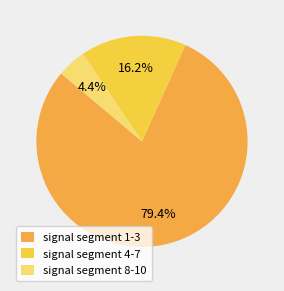

How many slices are in this pie chart?

3